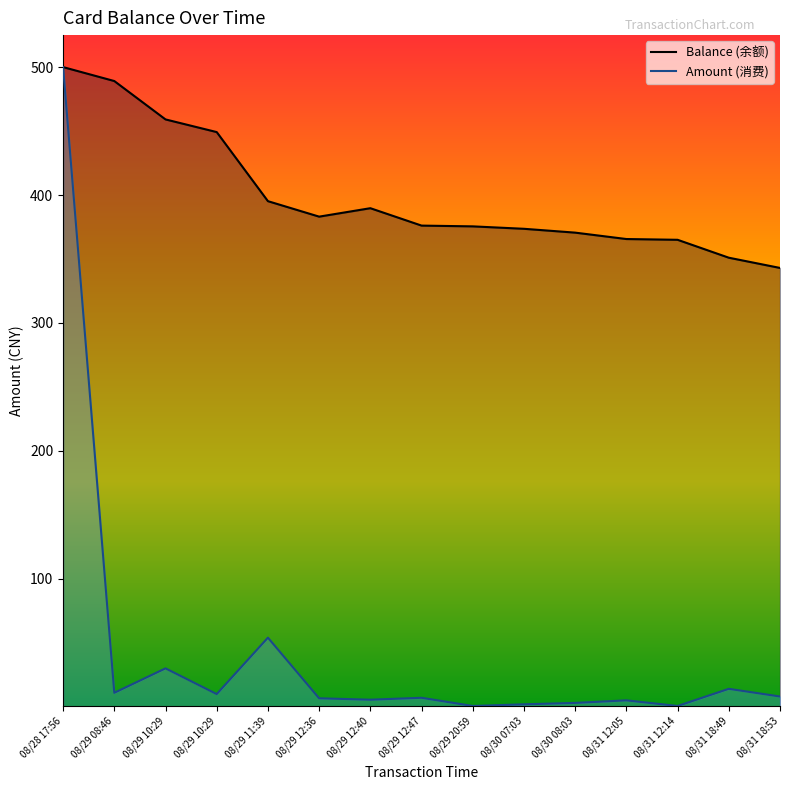

True or false: Amount (消费) and Balance (余额) cross at least once.

False